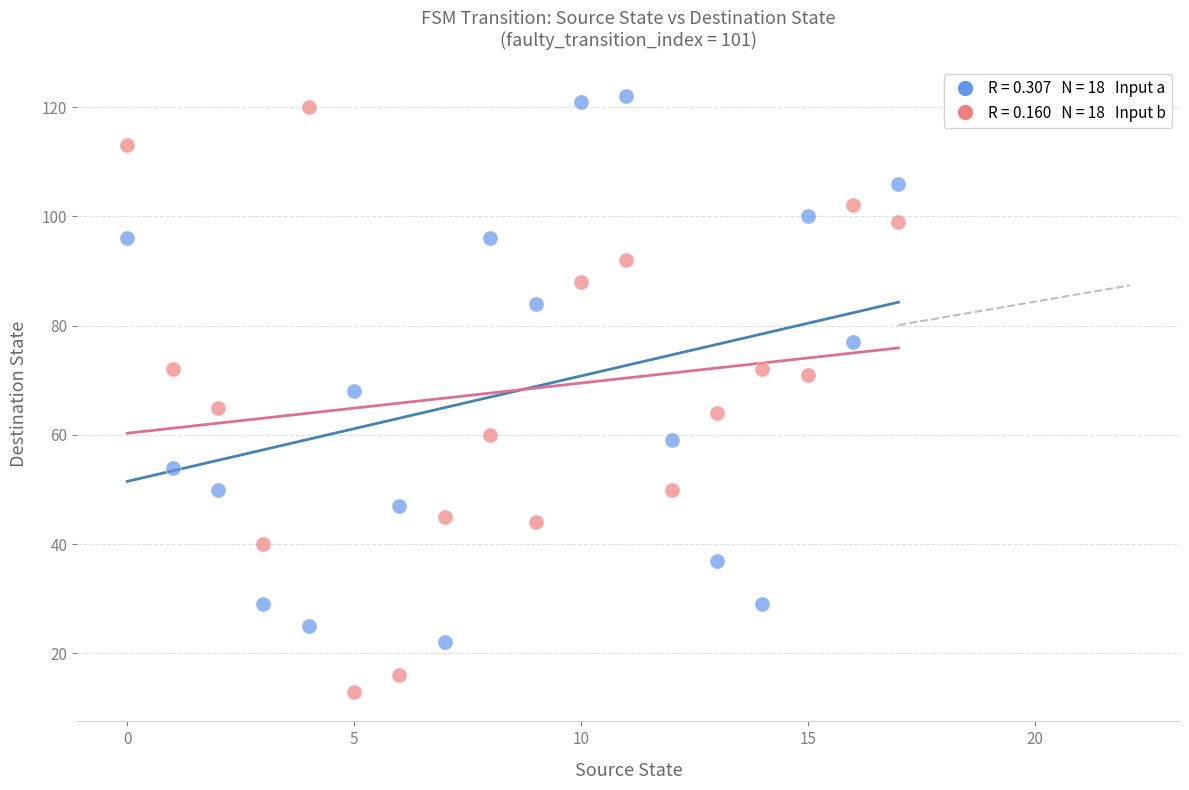

Across all data points, what is the range of Y values (max minus min)?

109